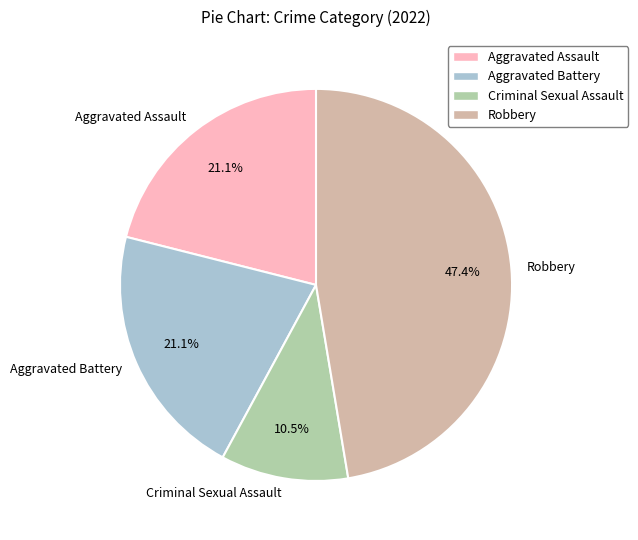

How many slices are in this pie chart?

4